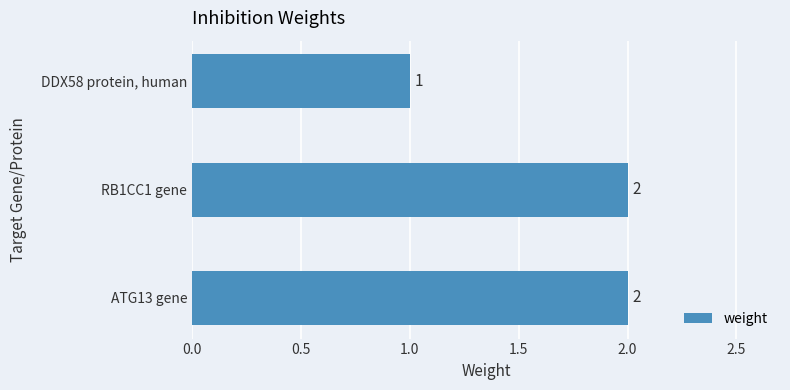

What is the label of the 3rd bar from the bottom?

DDX58 protein, human